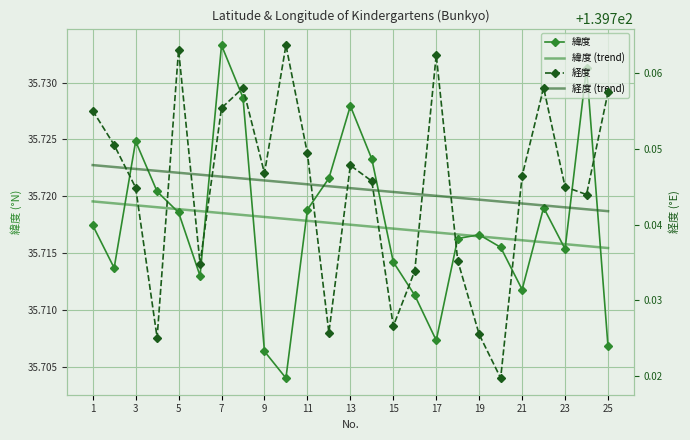

Is it true that 経度 equals 211.0 at 13?

False